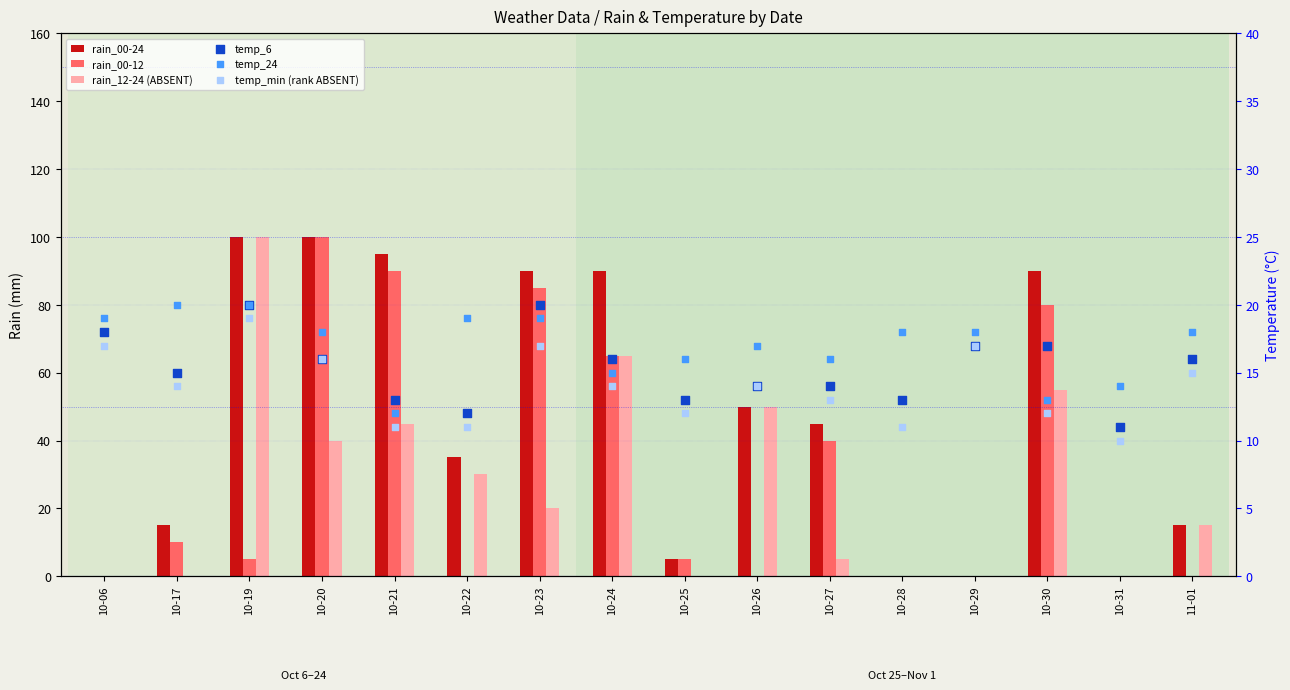

At which category is the sum across all series the highest?

10-20